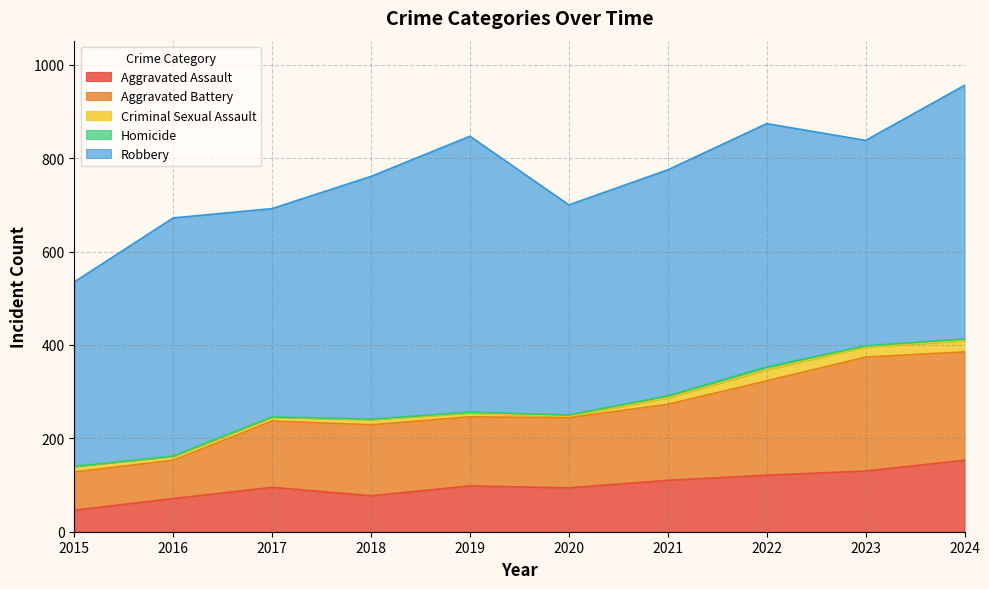

At which label does Criminal Sexual Assault reach its minimum?

2020